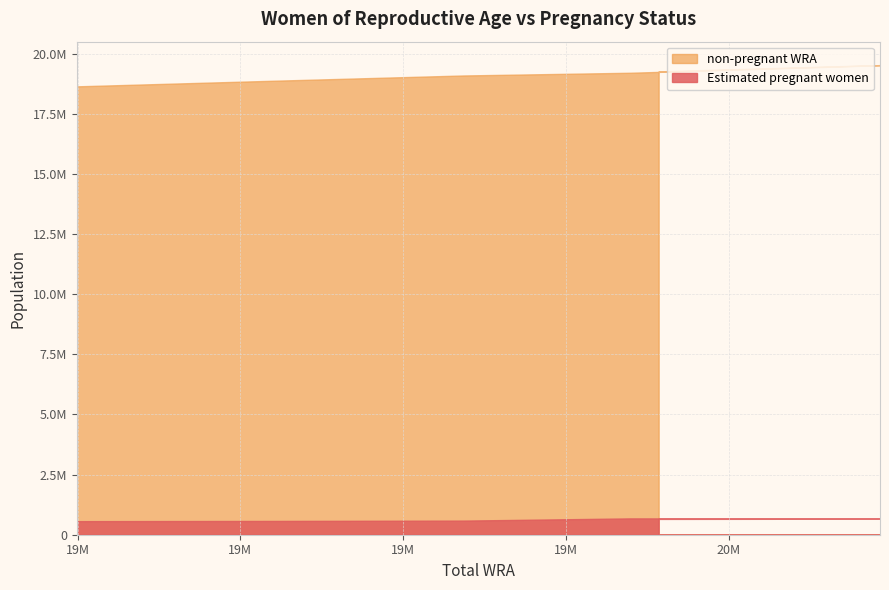

What is the approximate value of Estimated pregnant women at 19914000?

656743.0